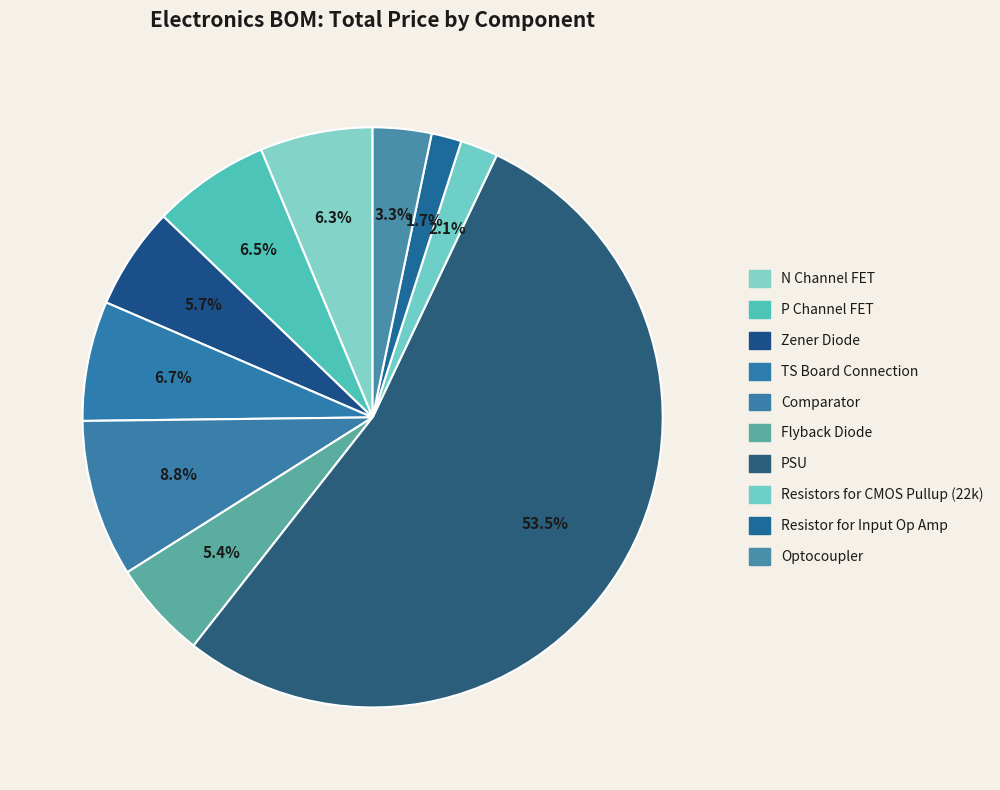

Does PSU account for over 50% of the chart?

Yes